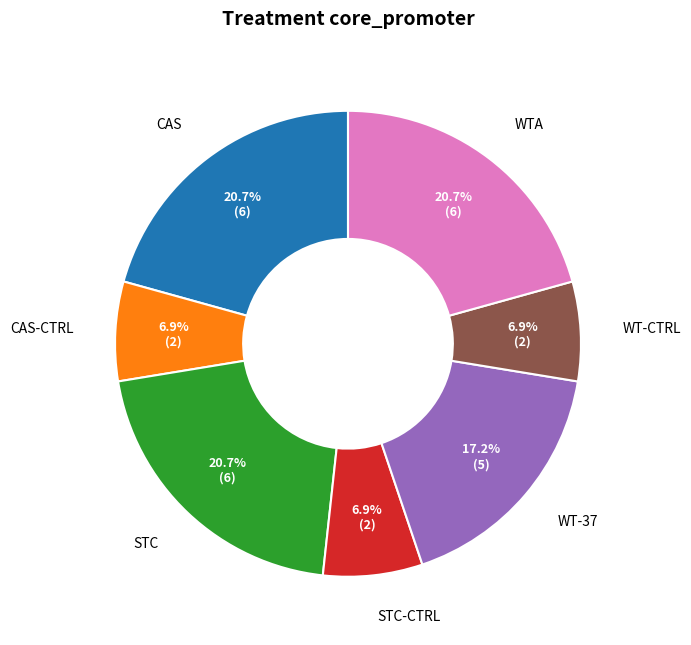

Is it true that WTA is 27% of the pie?

False